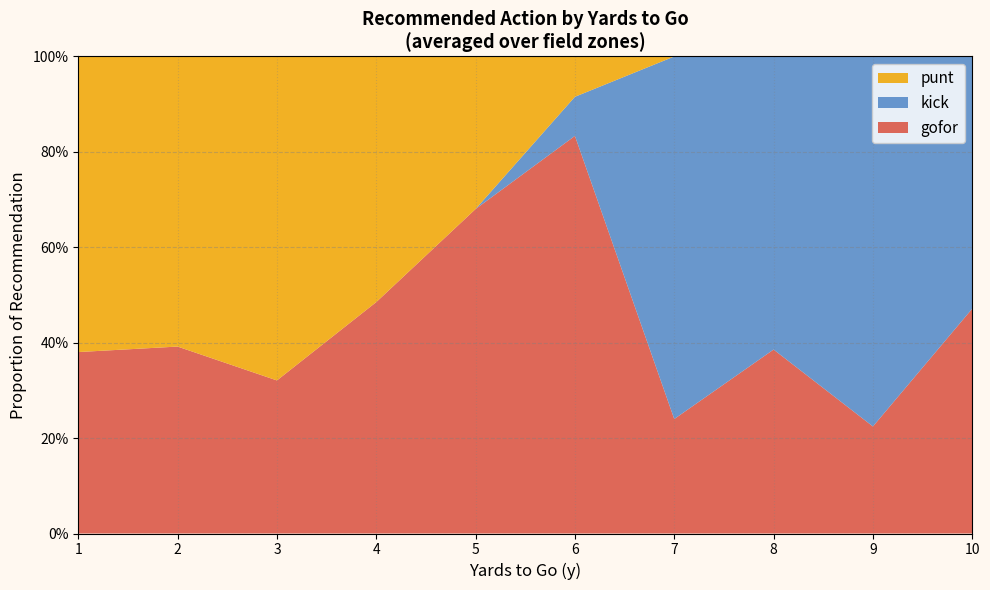

Does the chart have visible grid lines?

Yes